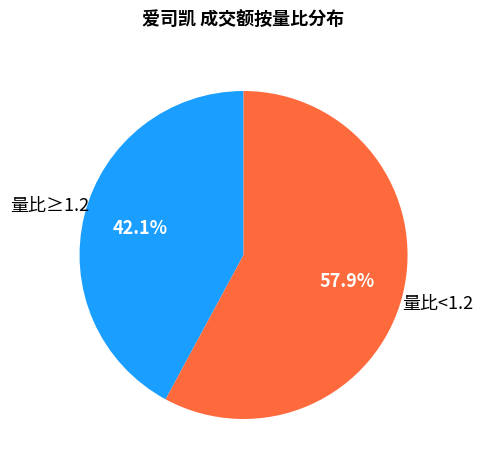

Is there a majority slice in this chart?

Yes